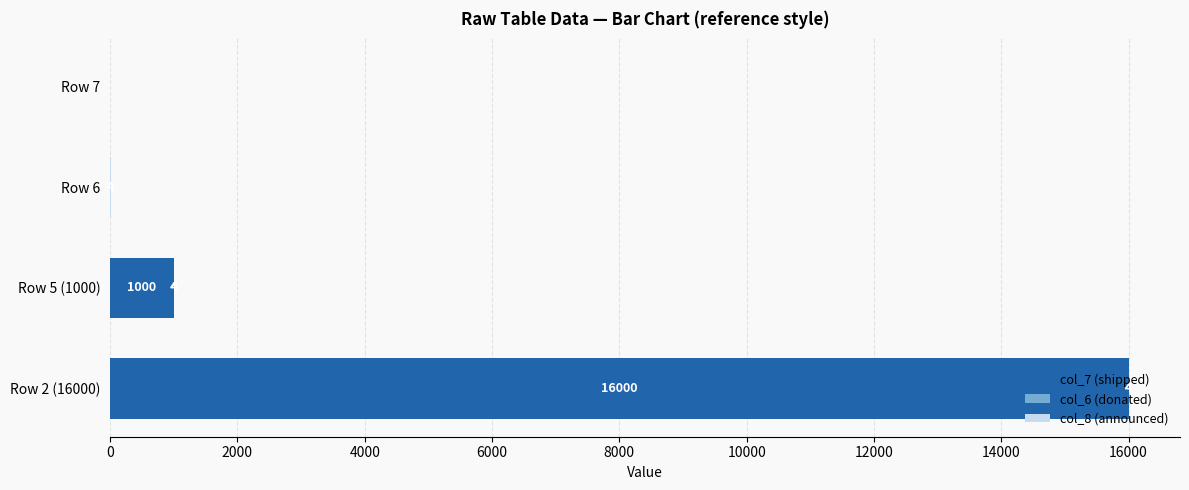

What is the highest value of the col_7 (shipped) series?

16000